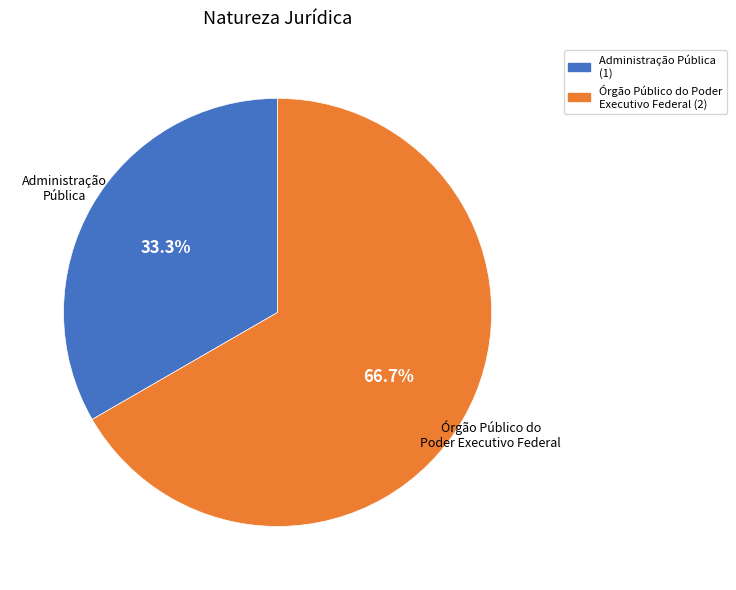

Which has a higher value, Órgão Público do Poder Executivo Federal or Administração Pública?

Órgão Público do Poder Executivo Federal